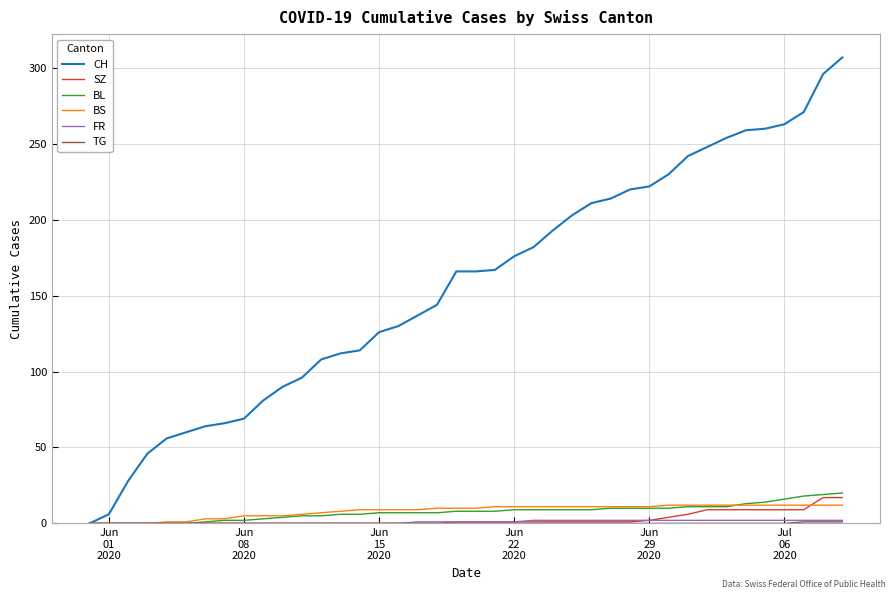

Which series has the largest range (max minus min)?

CH